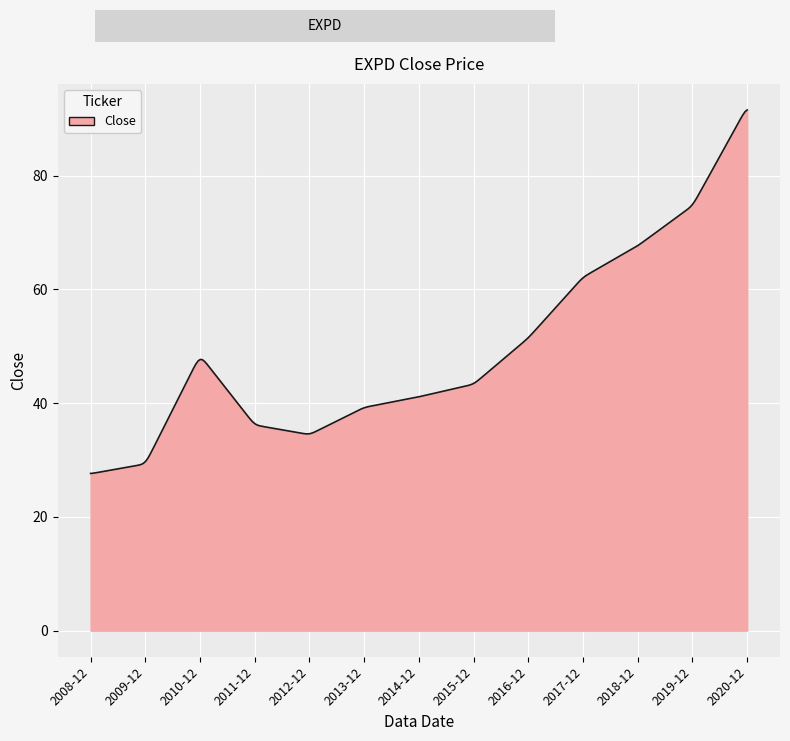

What is the difference between the maximum and minimum values?

63.9